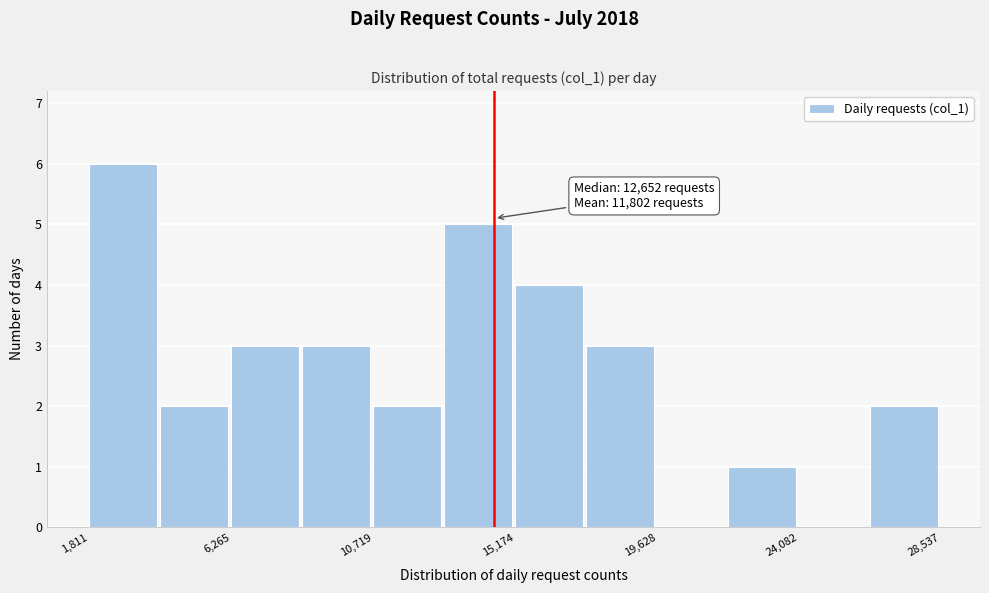

Which range on the x-axis has the tallest bar?

2000 to 4000